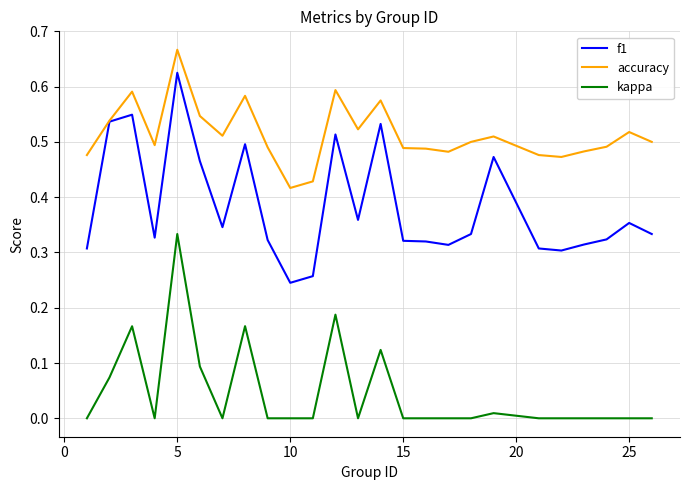

In accuracy, how many points are lower than both neighbors (excluding endpoints)?

6